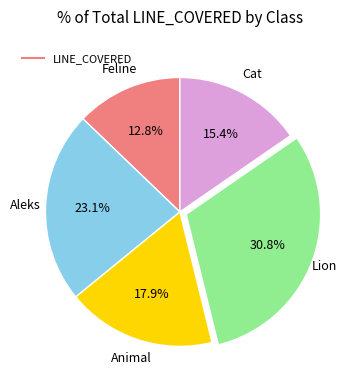

Is there a majority slice in this chart?

No